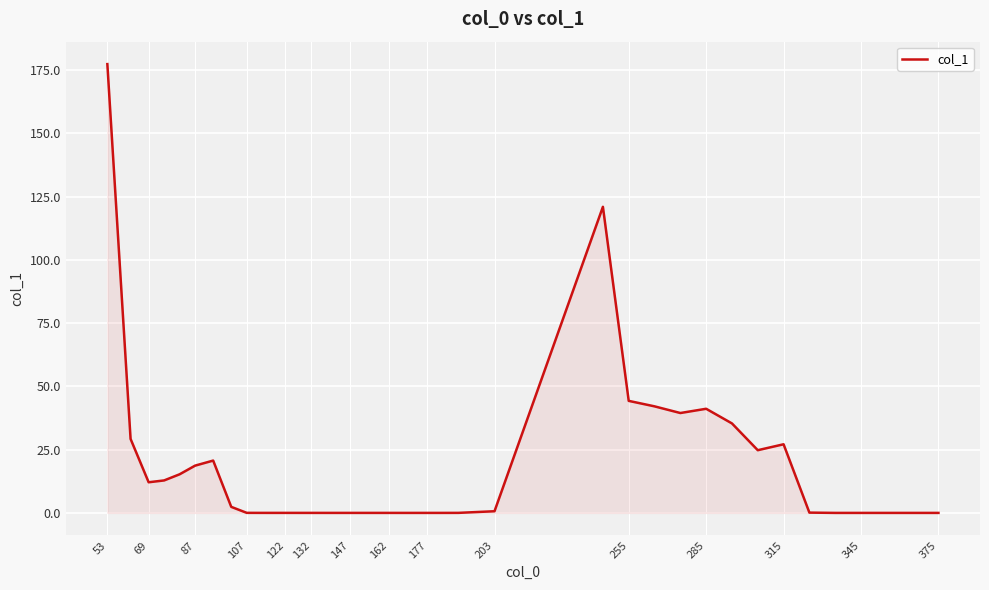

What is the maximum value shown in the chart?

177.4